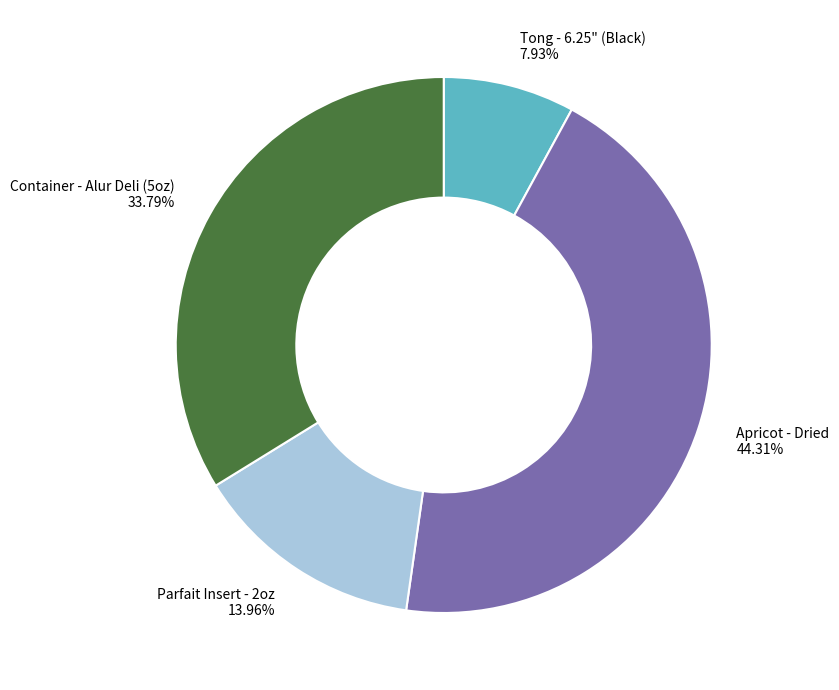

To the nearest percent, what portion does Apricot - Dried represent?

44%